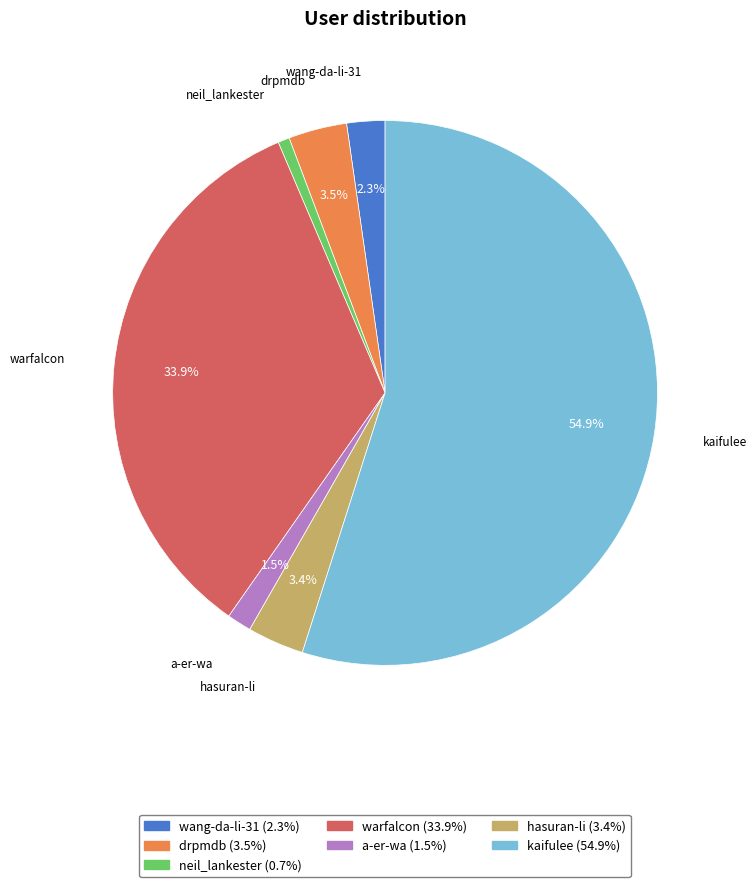

What is the majority slice?

kaifulee